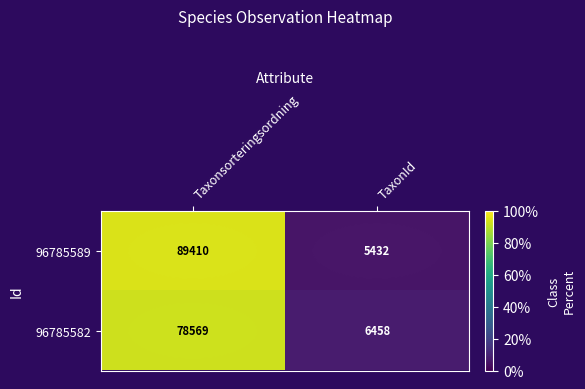

Which category has the highest value in the 96785589 series?

Taxonsorteringsordning